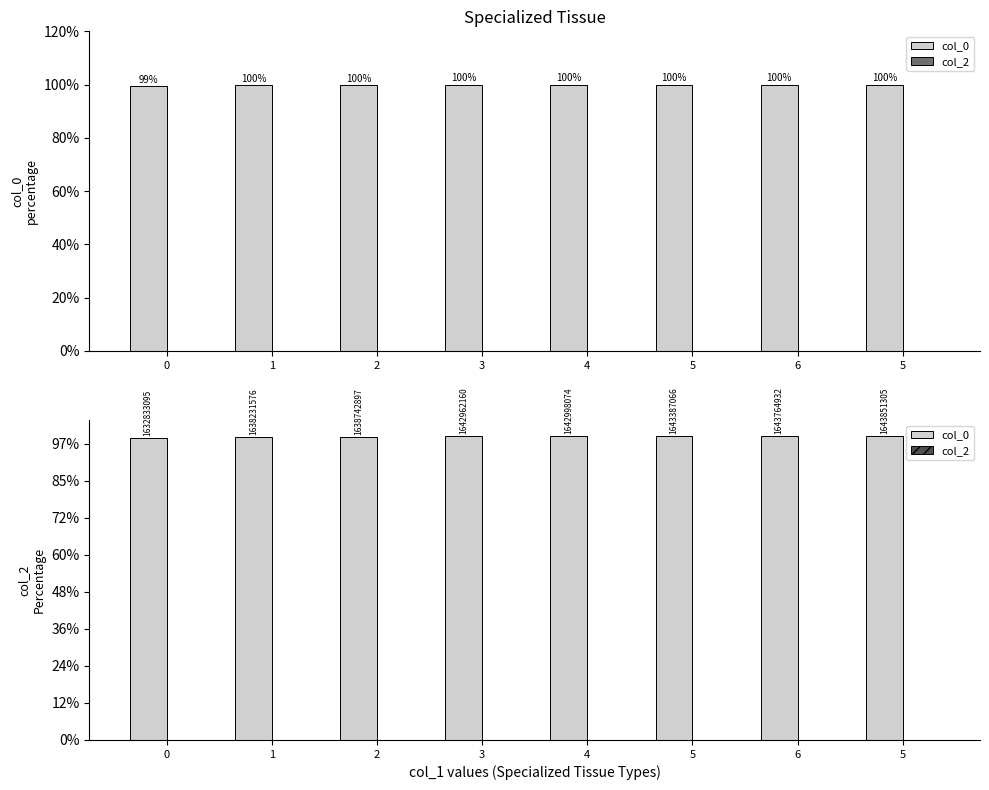

How many bars are there in total?

16